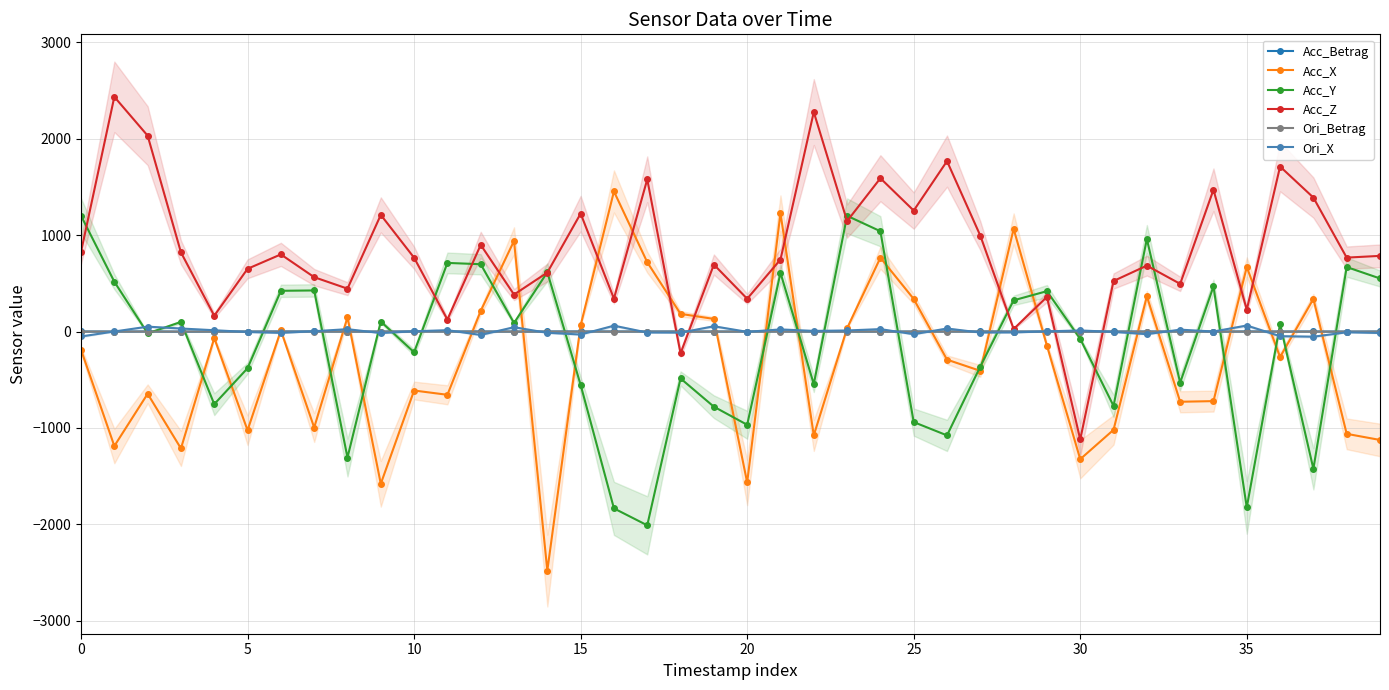

True or false: Ori_Betrag has more than 2 interior local peaks.

True